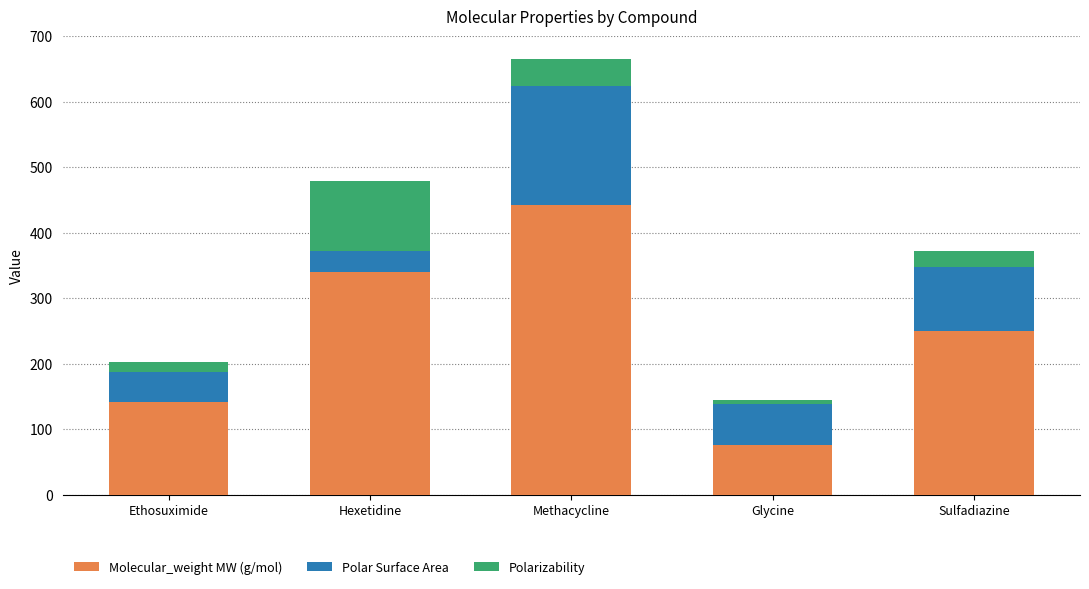

What is the total value across all series at Sulfadiazine?

372.6